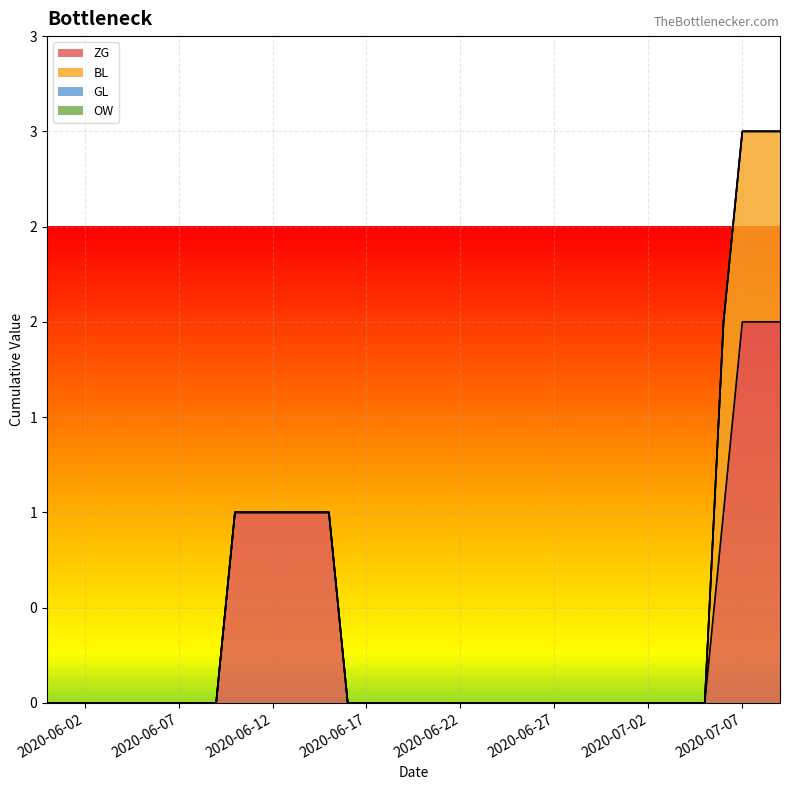

Between 27 and 8, which is larger?

27